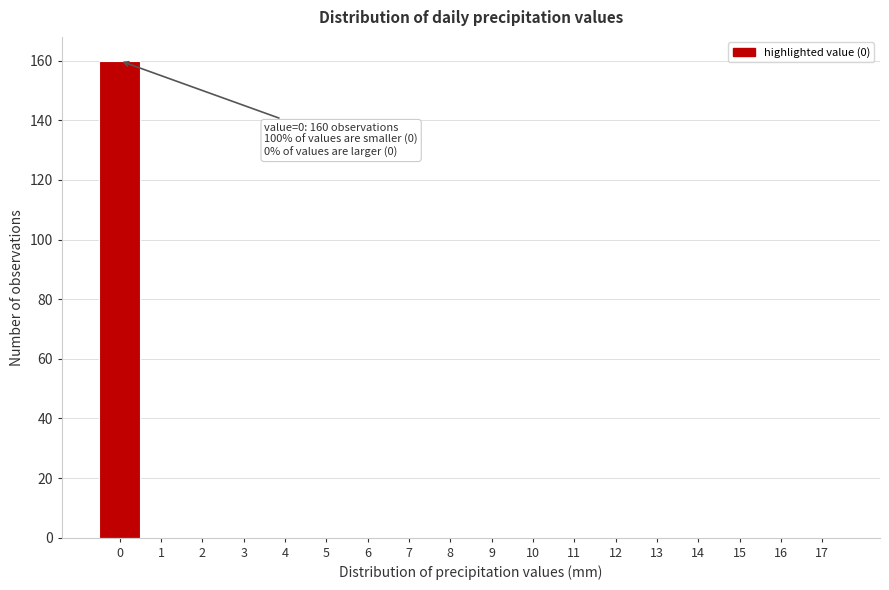

Reading right to left, what are all the values shown in this chart?

17=0	16=0	15=0	14=0	13=0	12=0	11=0	10=0	9=0	8=0	7=0	6=0	5=0	4=0	3=0	2=0	1=0	0=160